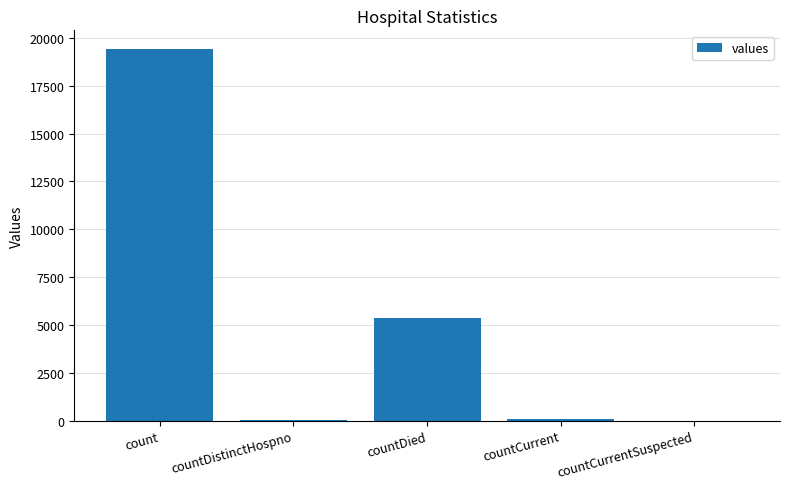

Which label corresponds to the largest value in the chart?

count